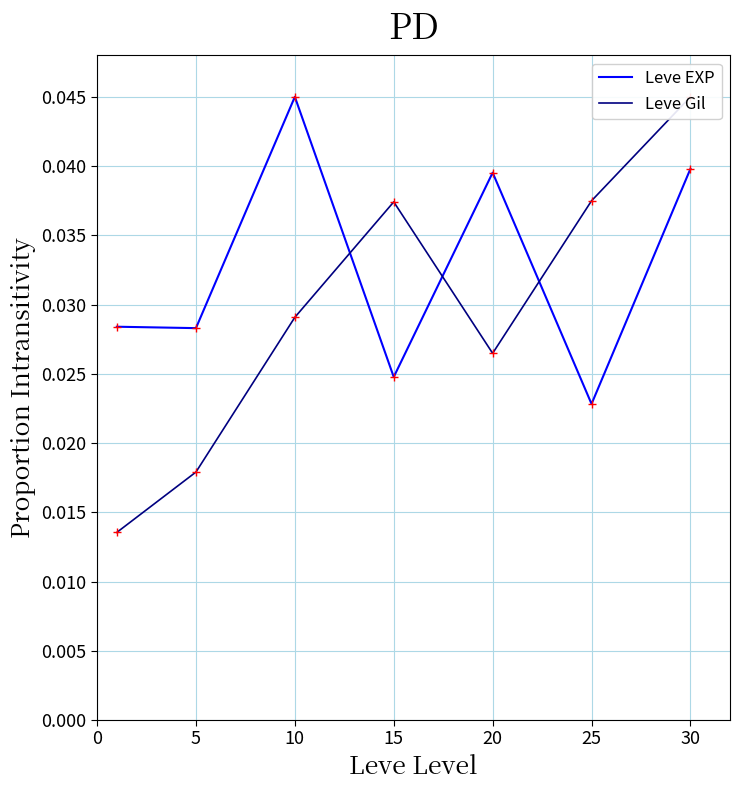

How many Leve Gil values are between 0 and 1?

7